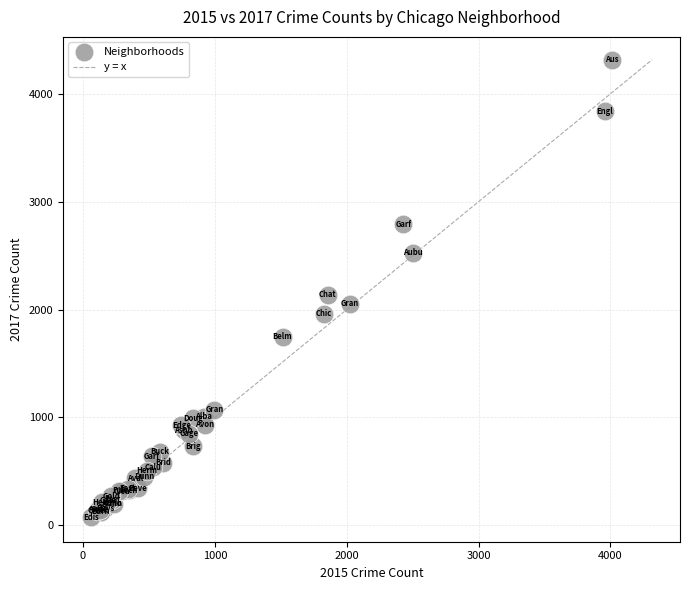

What Y value in the scatter plot is closest to 2194?

2136